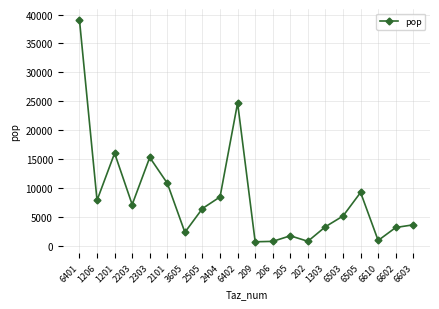

Is it true that the value at 2203 is 12206.9?

False